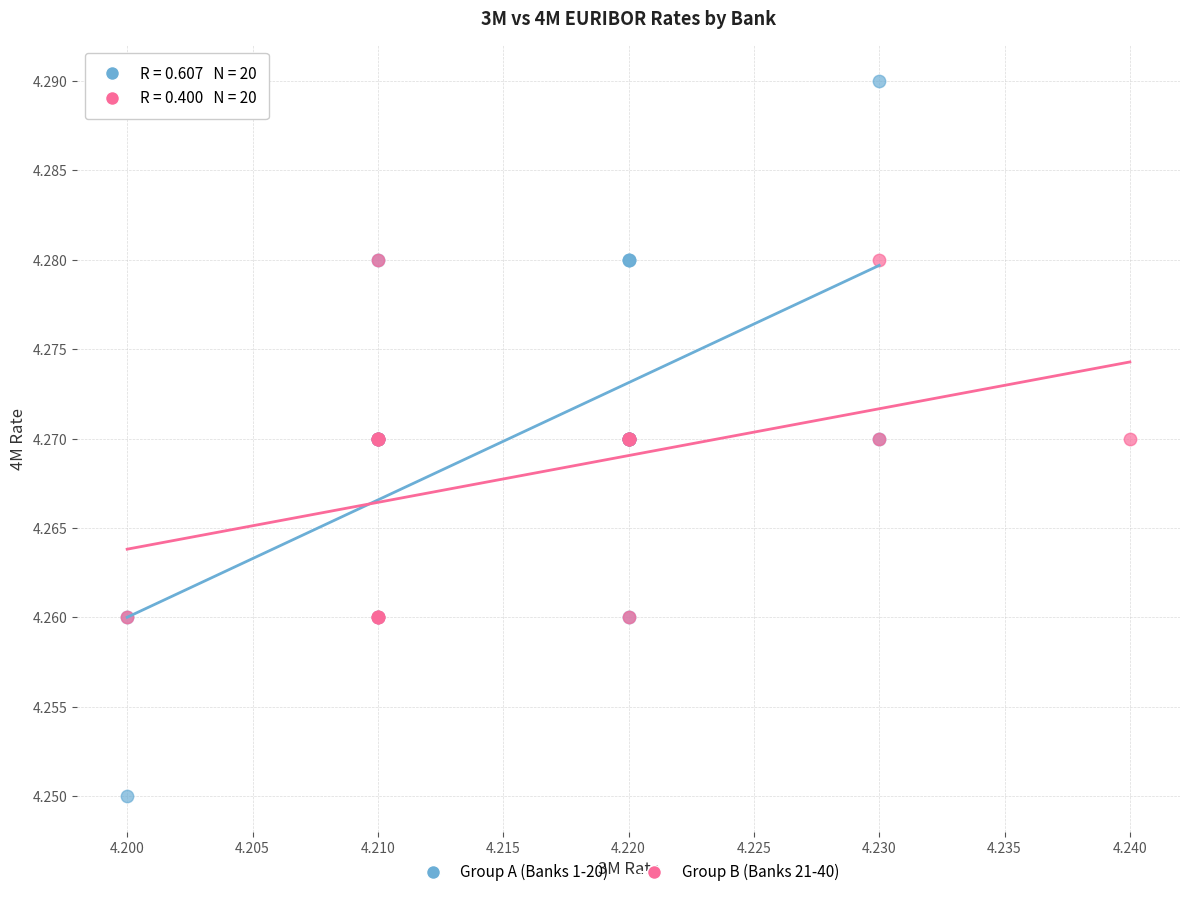

Which series contains the highest Y value?

Group A (Banks 1-20)